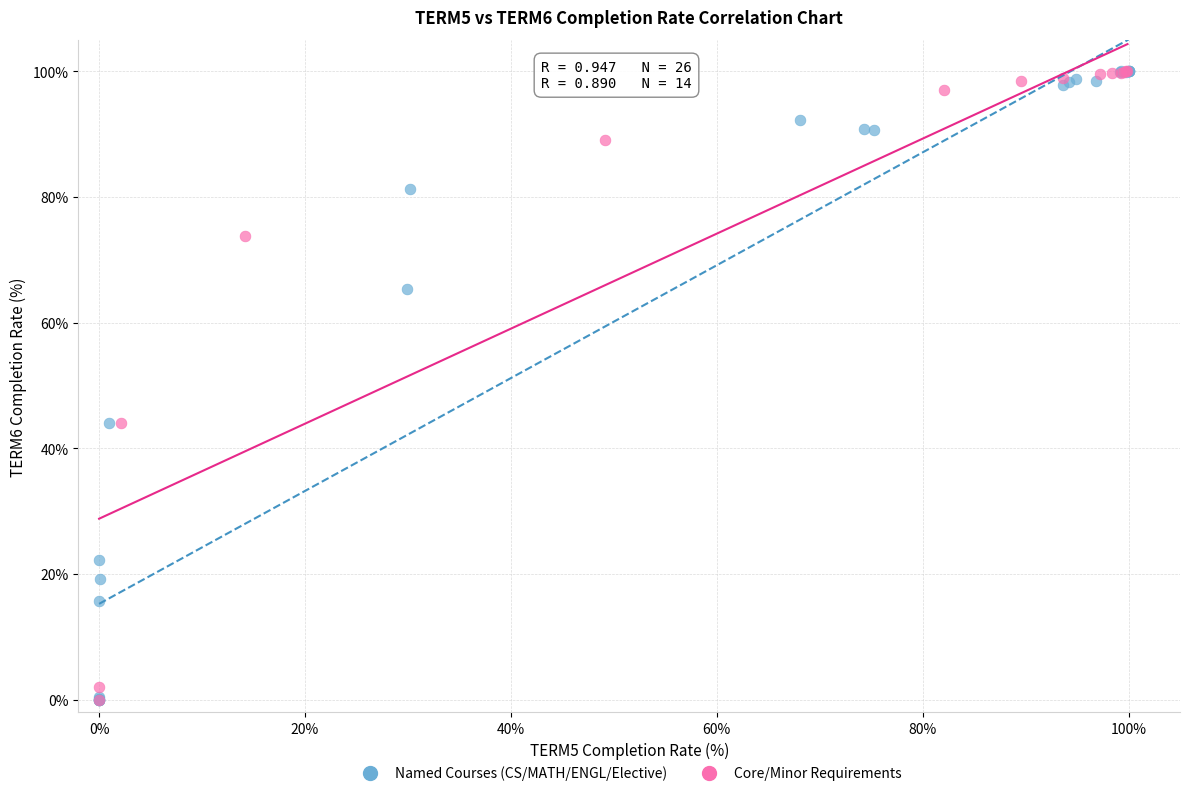

What are all the series names shown in the legend?

Named Courses (CS/MATH/ENGL/Elective), Core/Minor Requirements